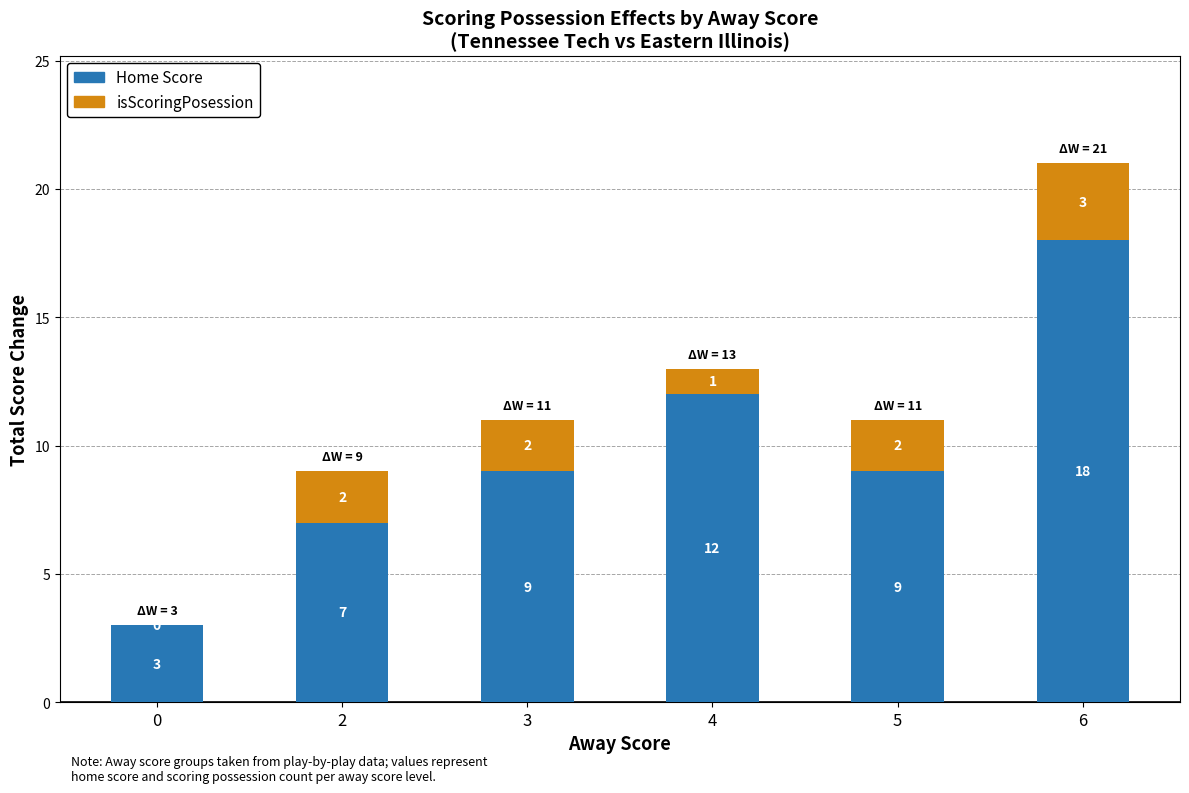

What is the total value across all series at 5?

11